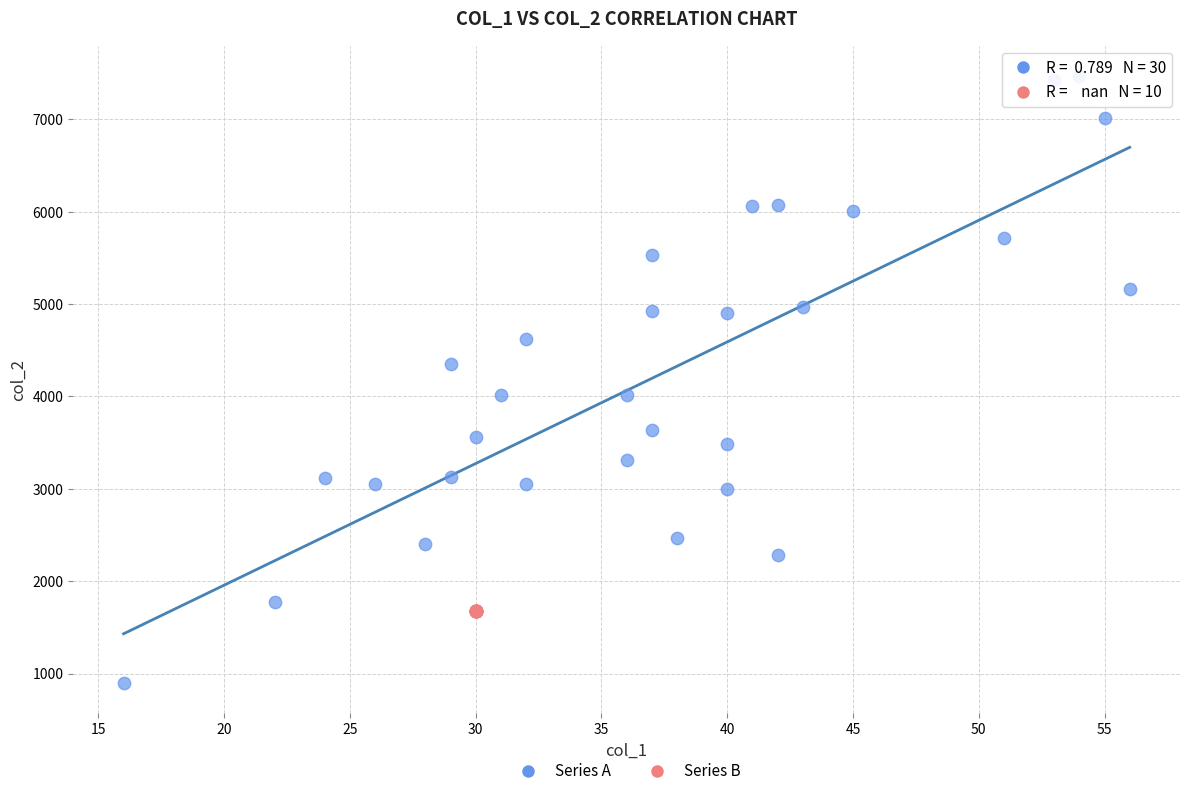

Which series contains the lowest Y value?

Series A